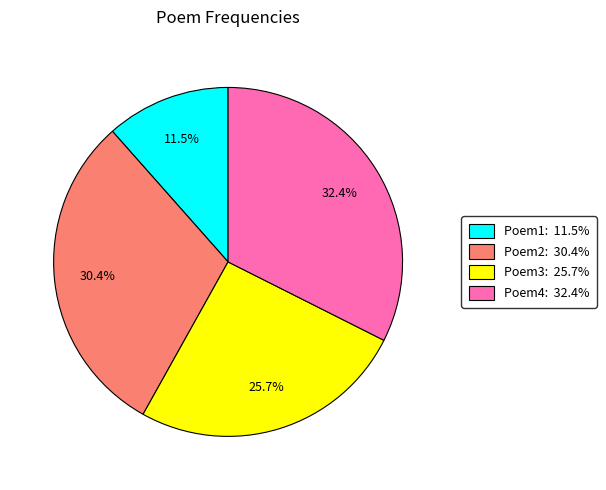

Is there any slice that represents more than half of the pie?

No